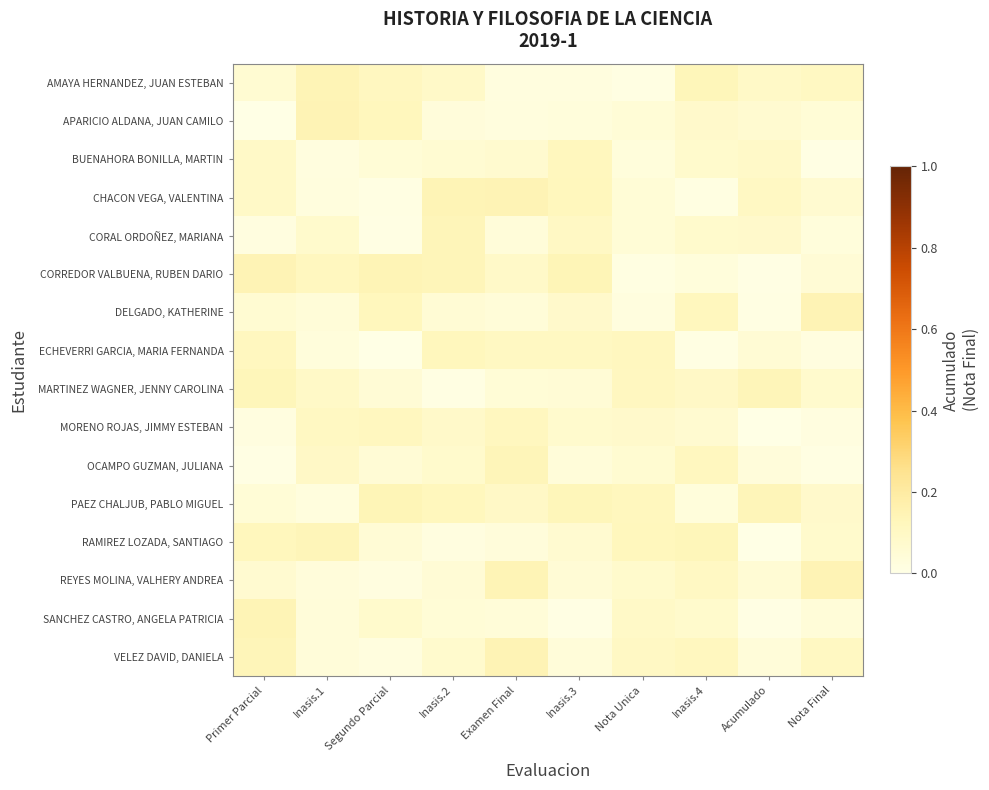

What is the difference between the highest and lowest values at Inasis.3?

0.1